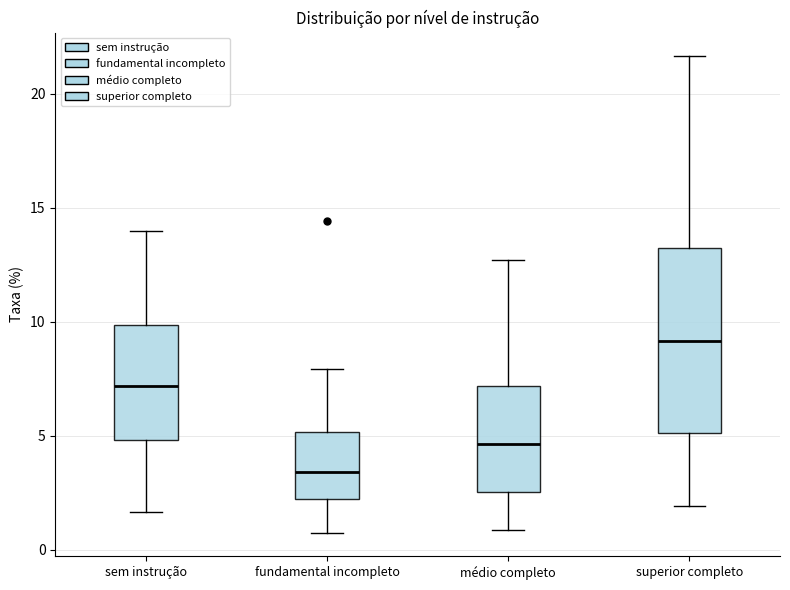

Which box has the highest median line?

superior completo